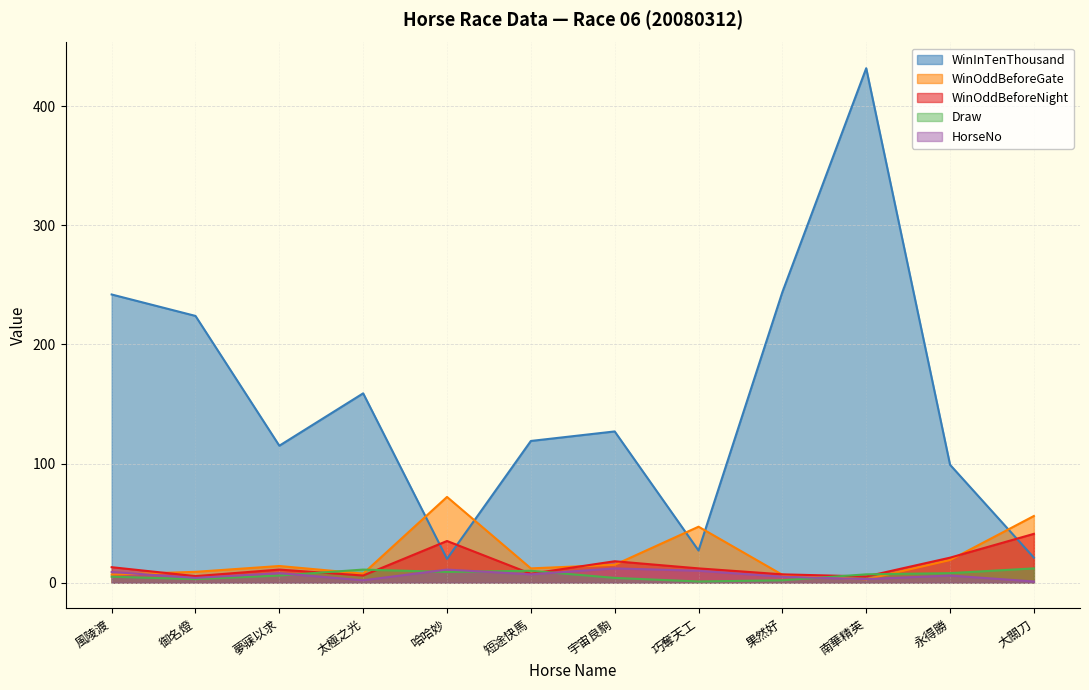

Reading left to right, list all the values displayed in this chart.

HorseNo: 9.0	4.0	8.0	2.0	11.0	7.0	12.0	10.0	5.0	3.0	6.0	1.0
Draw: 5.0	3.0	6.0	11.0	9.0	10.0	4.0	1.0	2.0	7.0	8.0	12.0
WinOddBeforeNight: 13.0	5.5	11.0	6.0	35.0	7.5	18.0	12.0	7.0	5.2	21.0	41.0
WinOddBeforeGate: 6.8	9.1	14.0	7.6	72.0	12.0	15.0	47.0	6.6	2.8	19.0	56.0
WinInTenThousand: 242.0	224.0	115.0	159.0	20.0	119.0	127.0	27.0	244.0	432.0	99.0	21.0